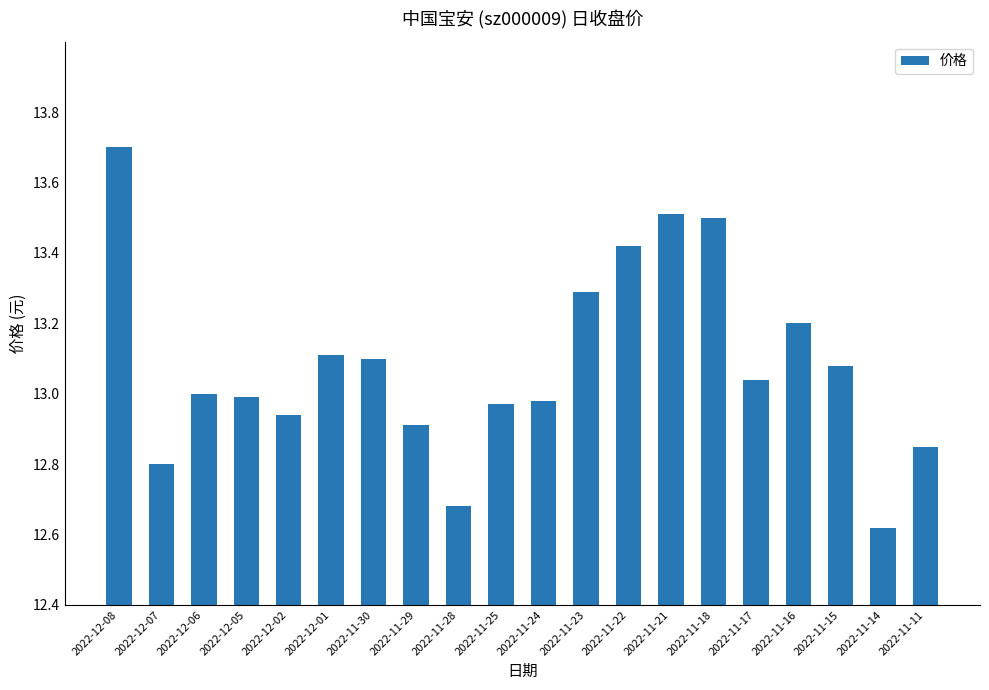

What is the label of the 20th bar from the left?

2022-11-11